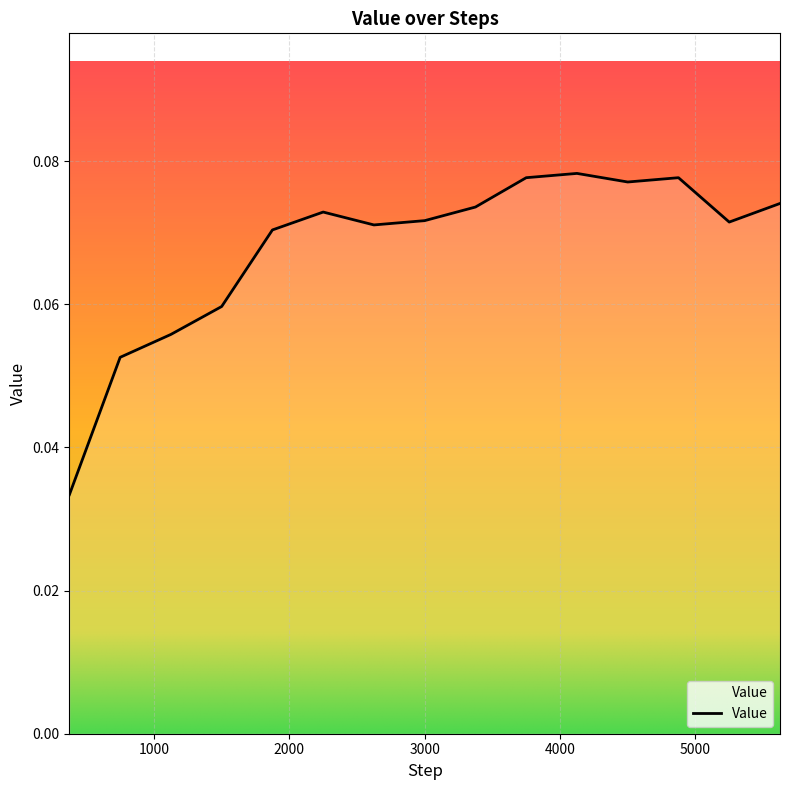

How many lines are shown in the chart?

1